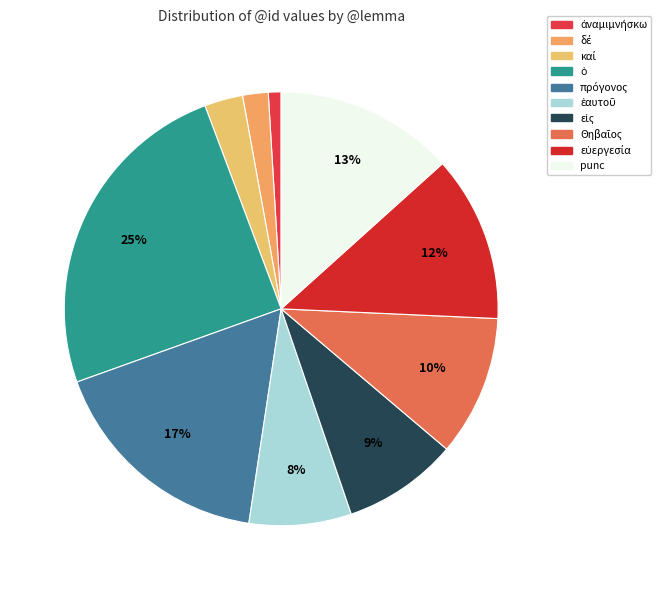

Which has a higher value, Θηβαῖος or δέ?

Θηβαῖος